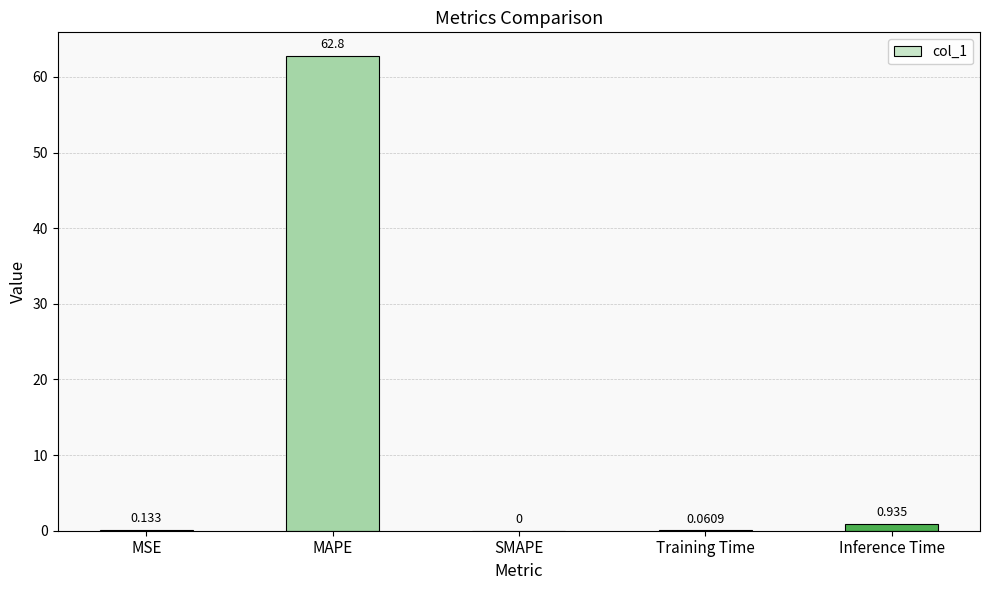

Are the bars horizontal?

No